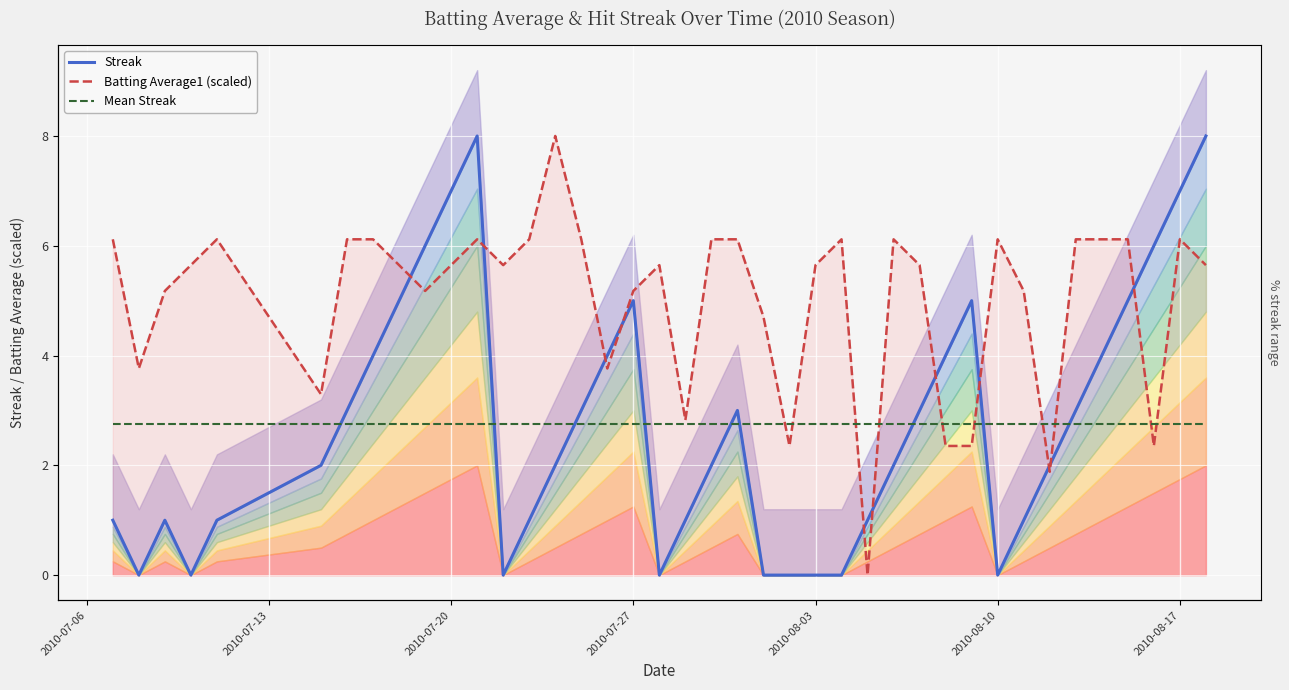

True or false: Streak has more than 1 points higher than both neighbors.

True